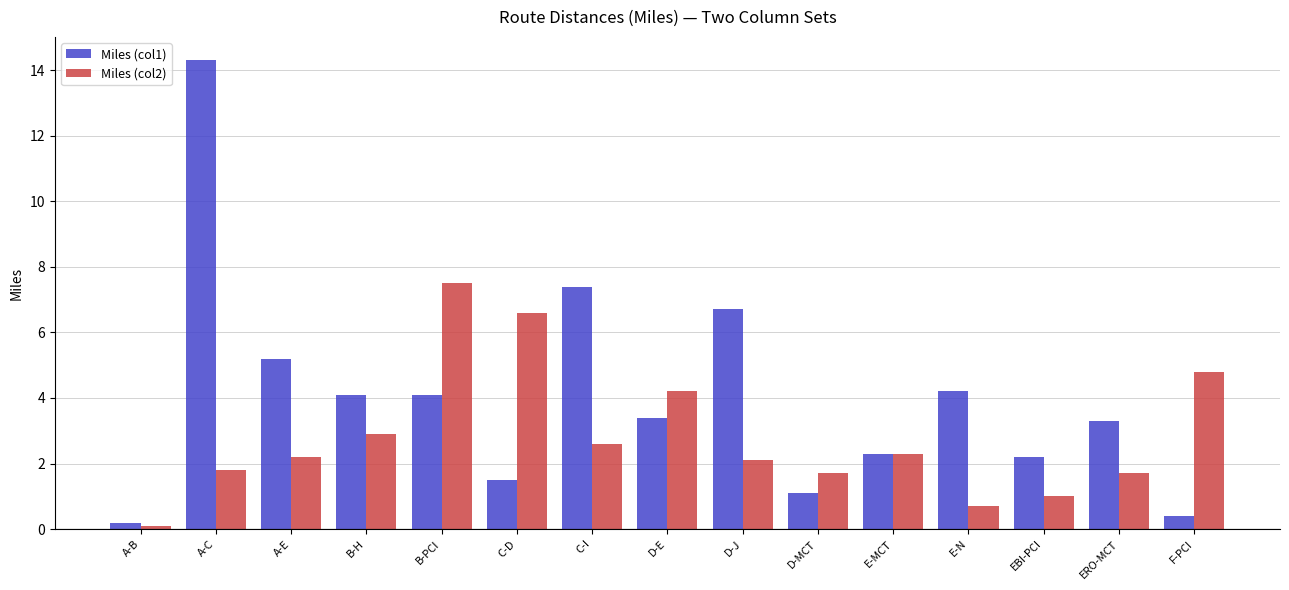

Which series has the largest total across all categories?

Miles (col1)